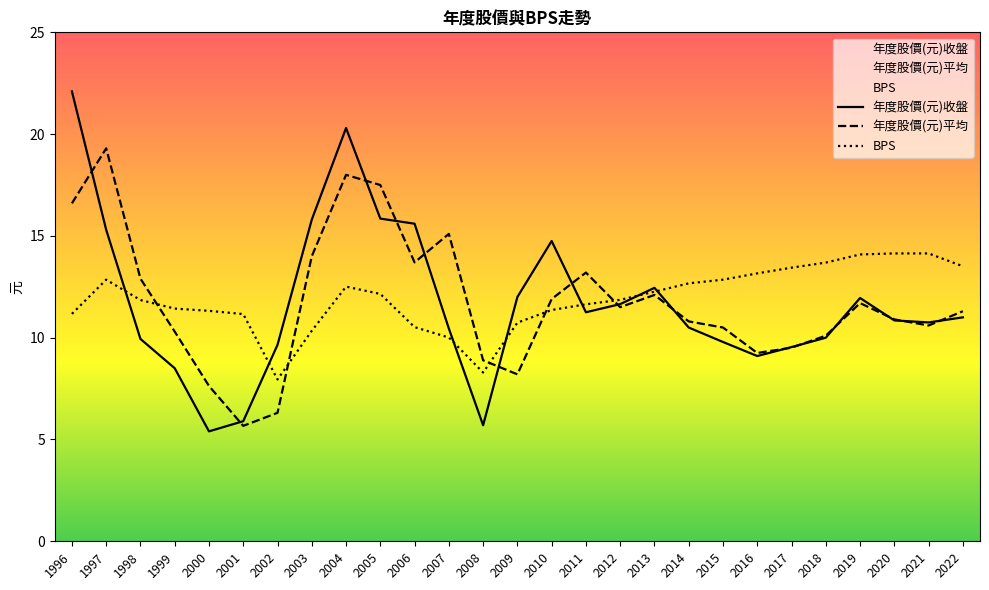

The 年度股價(元)平均 series shows 14.0 at 2003. True or false?

True